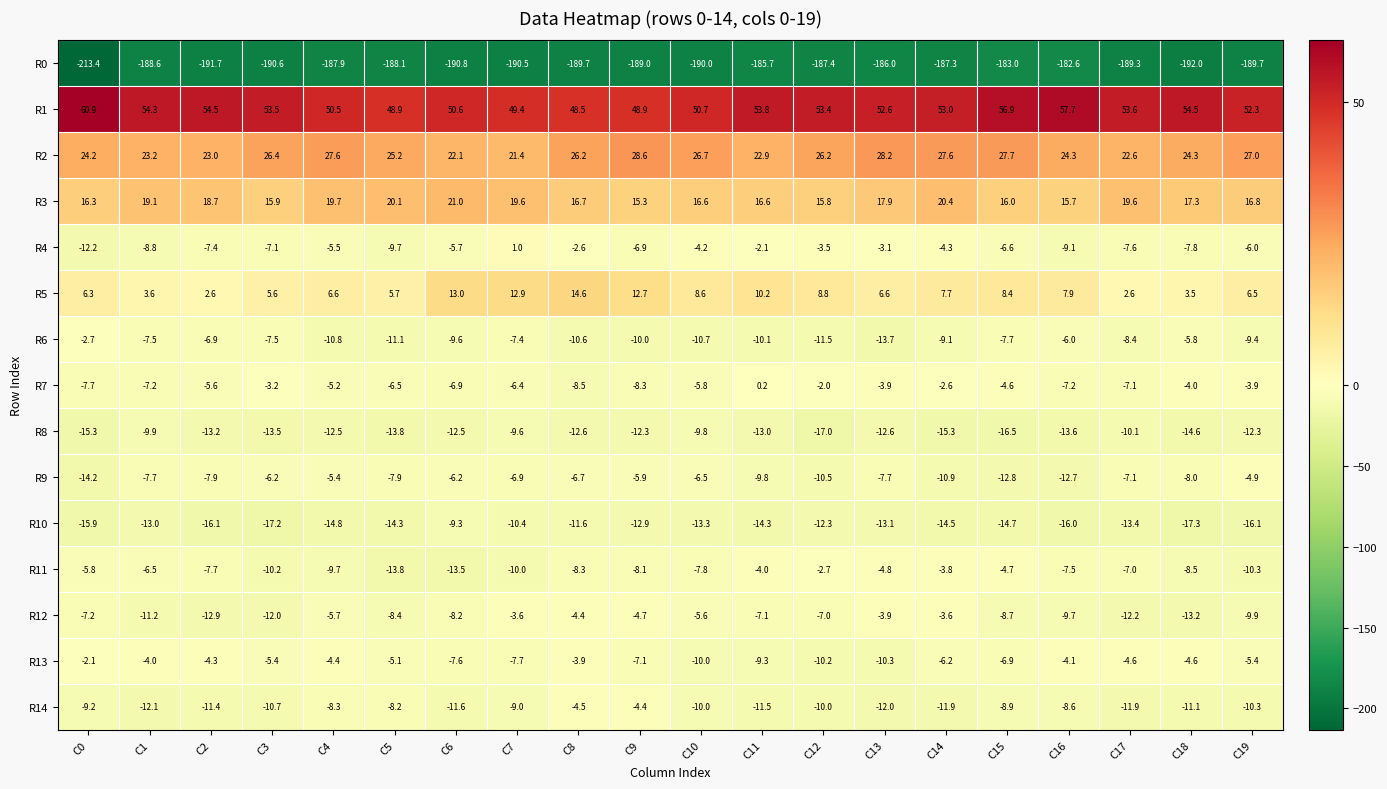

Count the number of categories in the chart.

20